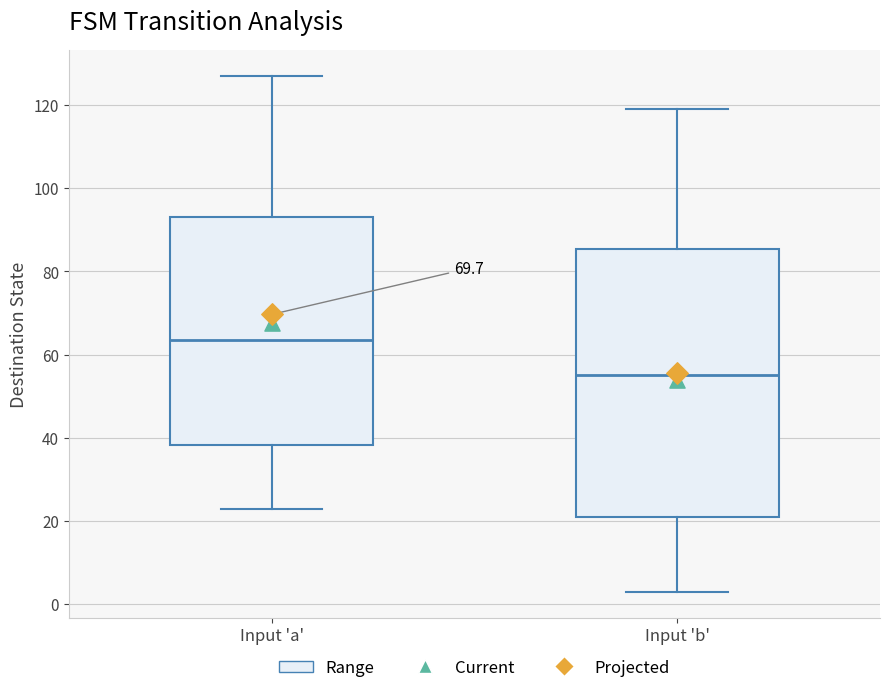

Where is the upper edge of the box for Input 'b' on the y-axis? The values are not printed on the chart, so give them approximately, as read against the axis.

86